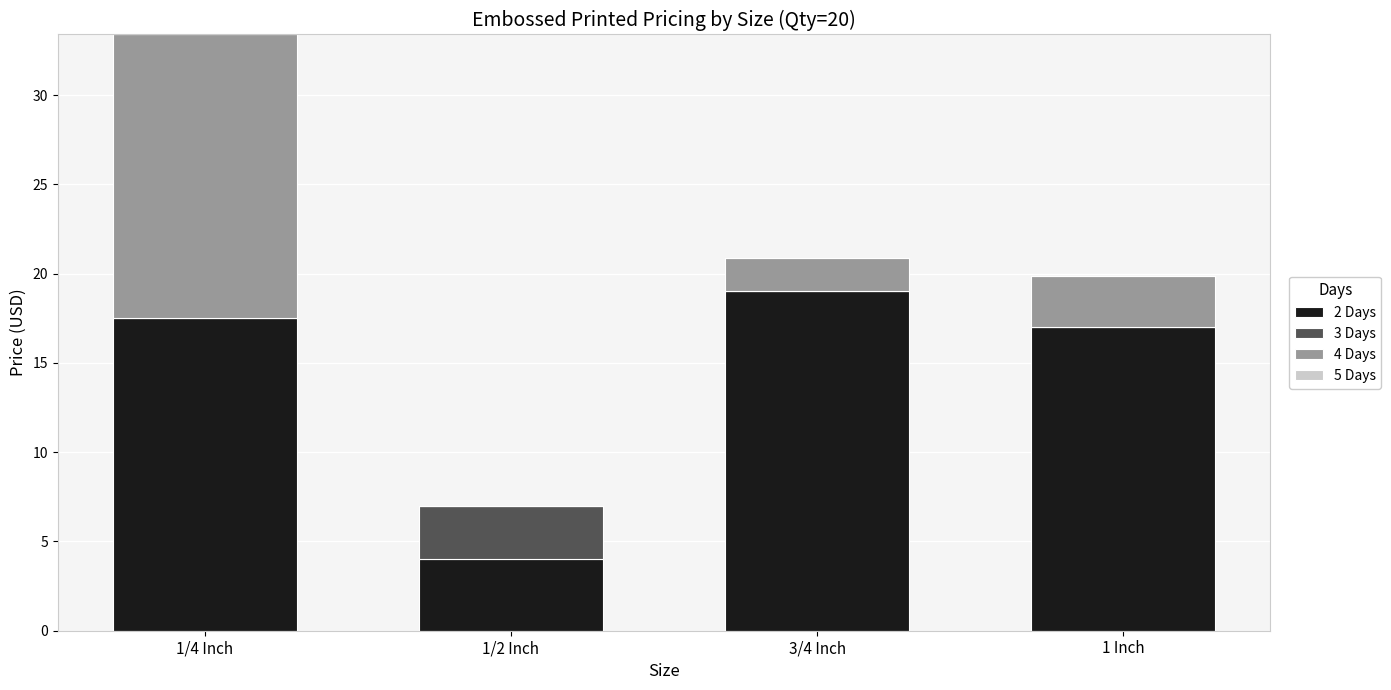

True or false: 2 Days has a value of 5.6 at 1 Inch.

False